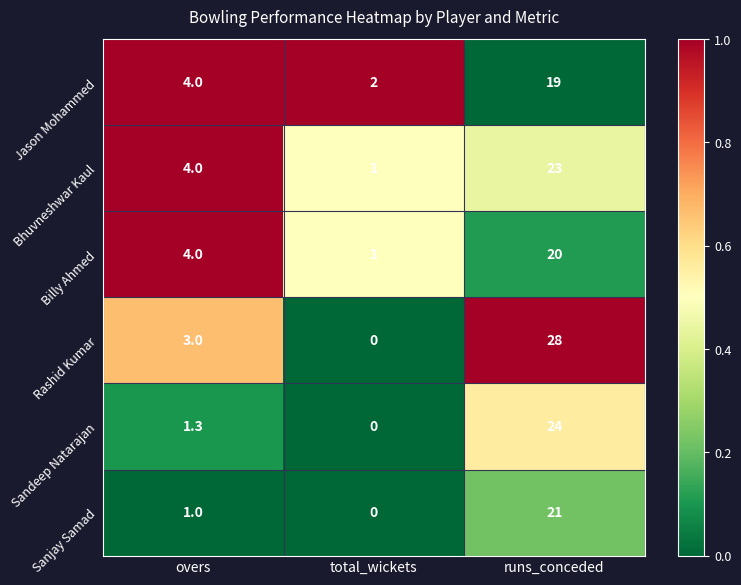

How many Rashid Kumar values are between 0 and 28?

3